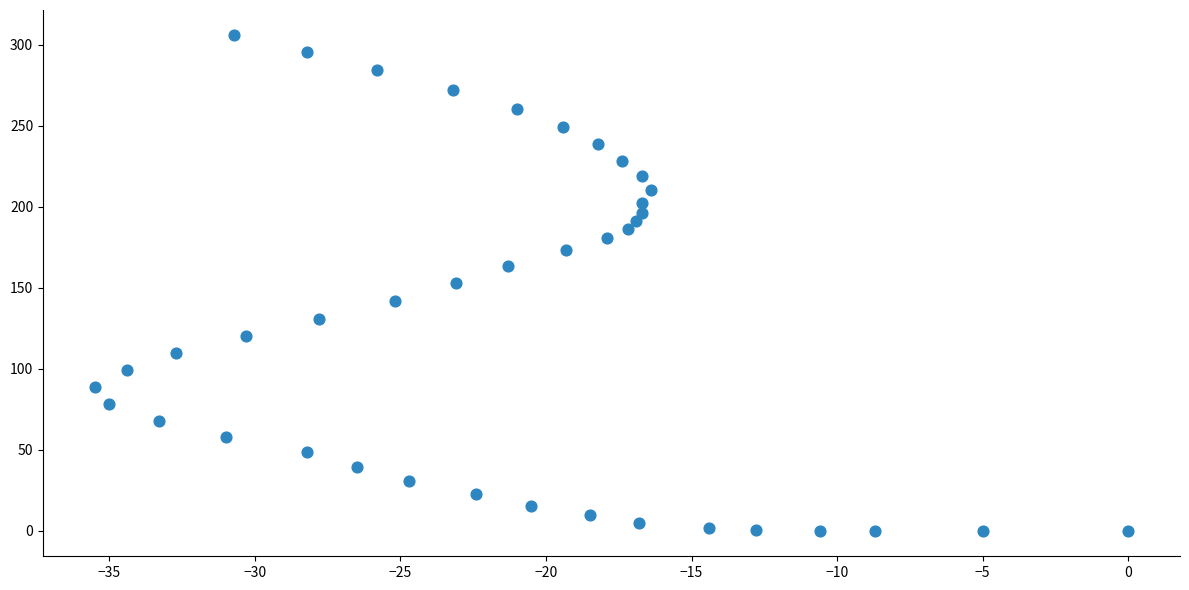

What is the range of Y values (max minus min)?

306.4